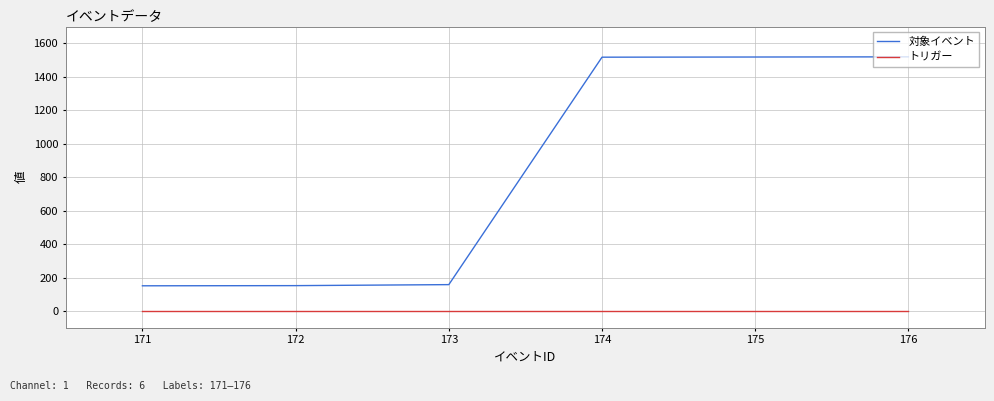

At 176, list the series in order from largest to smallest.

対象イベント, トリガー